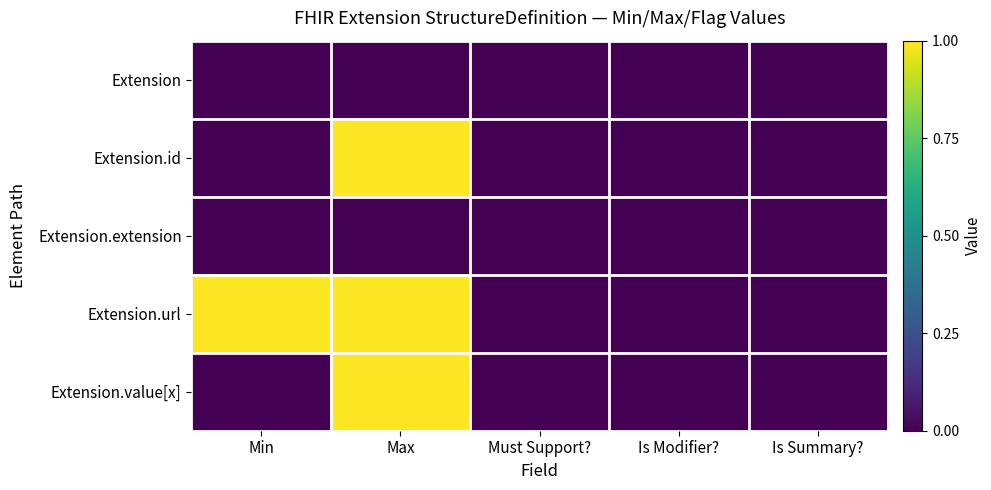

Reading left to right, list all the values displayed in this chart.

Extension: Min=0	Max=0	Must Support?=0	Is Modifier?=0	Is Summary?=0
Extension.id: Min=0	Max=1	Must Support?=0	Is Modifier?=0	Is Summary?=0
Extension.extension: Min=0	Max=0	Must Support?=0	Is Modifier?=0	Is Summary?=0
Extension.url: Min=1	Max=1	Must Support?=0	Is Modifier?=0	Is Summary?=0
Extension.value[x]: Min=0	Max=1	Must Support?=0	Is Modifier?=0	Is Summary?=0